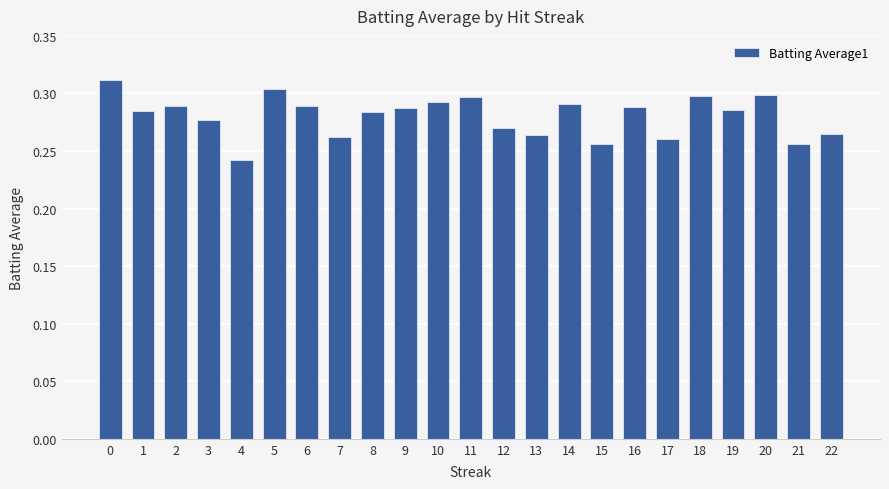

How many values are between 0 and 1?

23